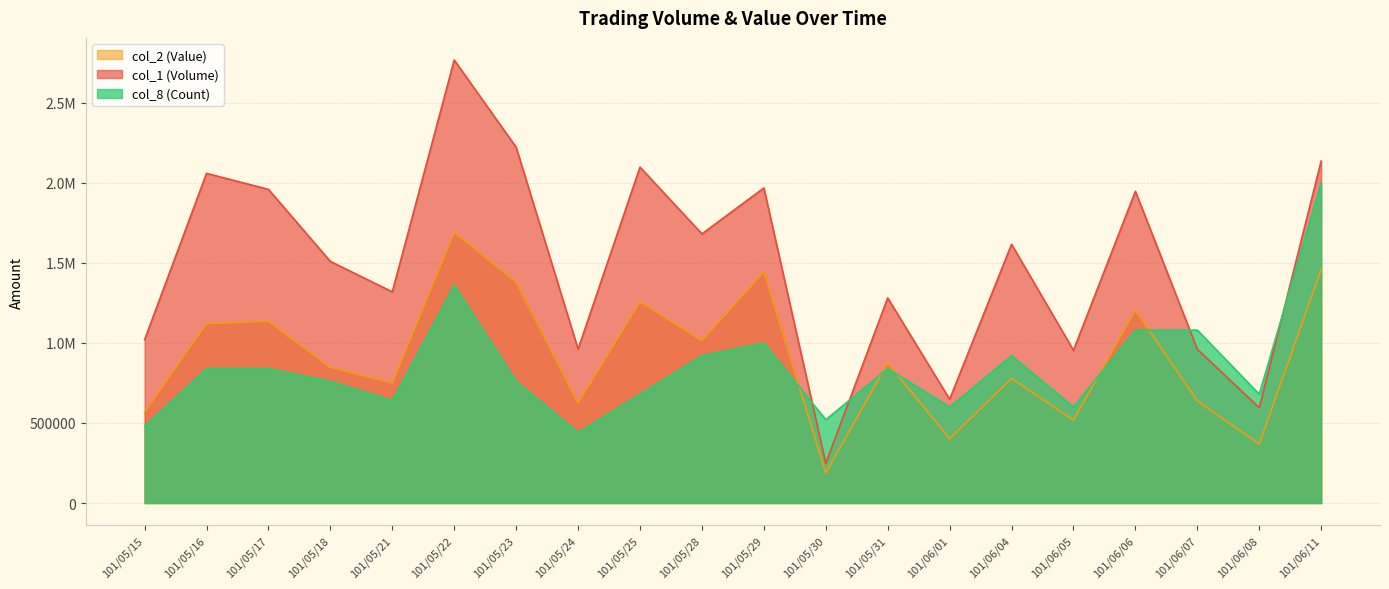

Which series ends up on top after the final intersection of col_8 (Count) and col_2 (Value)?

col_8 (Count)